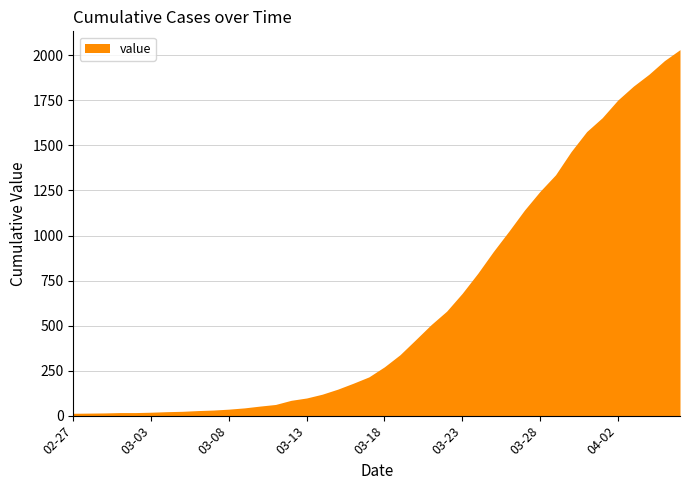

What is the maximum value shown in the chart?

2032